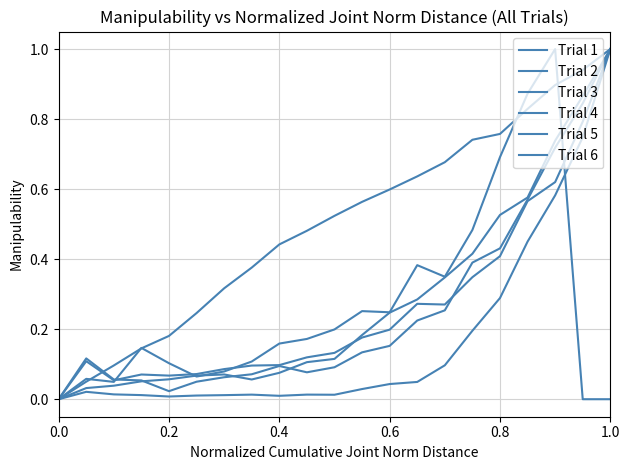

What is the value of the Trial 5 point at the 11th from the left?

0.5